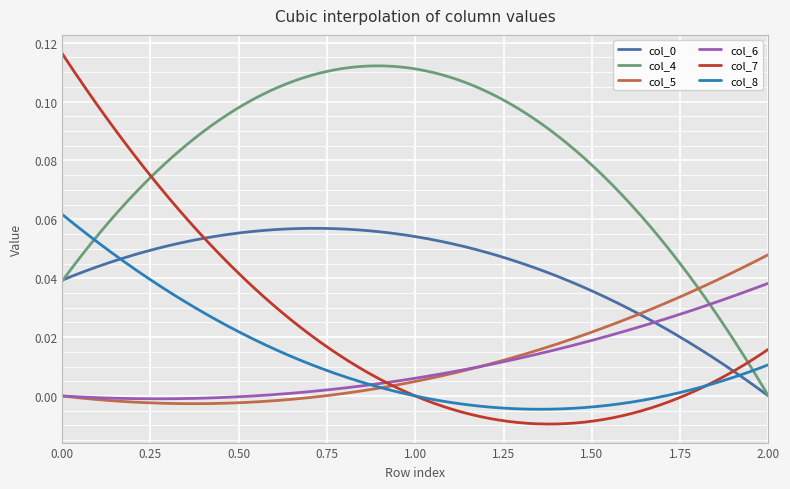

Which series has the largest total across all categories?

col_4